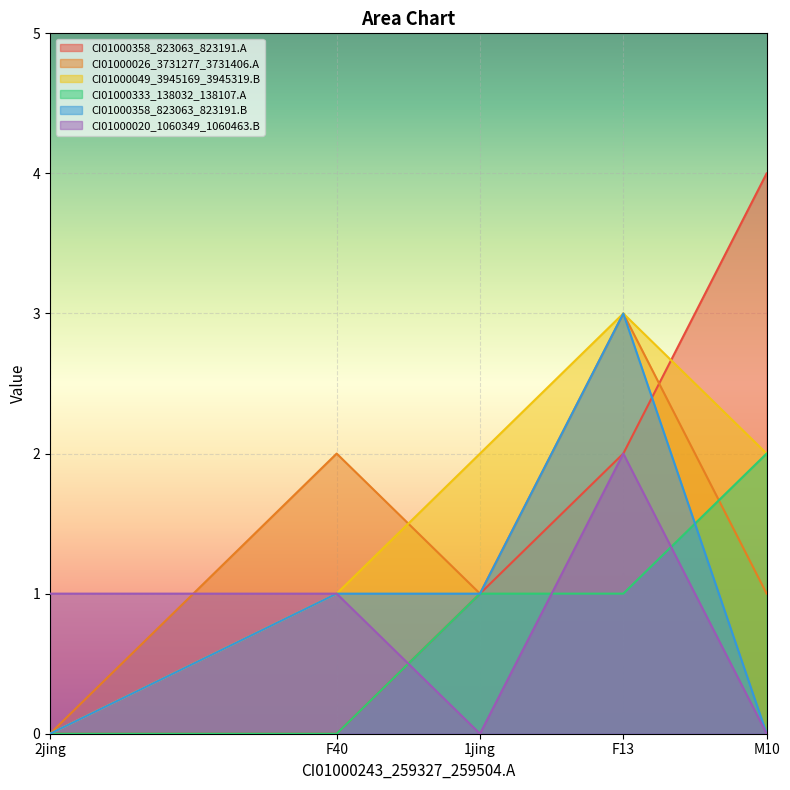

How many lines are shown in the chart?

6